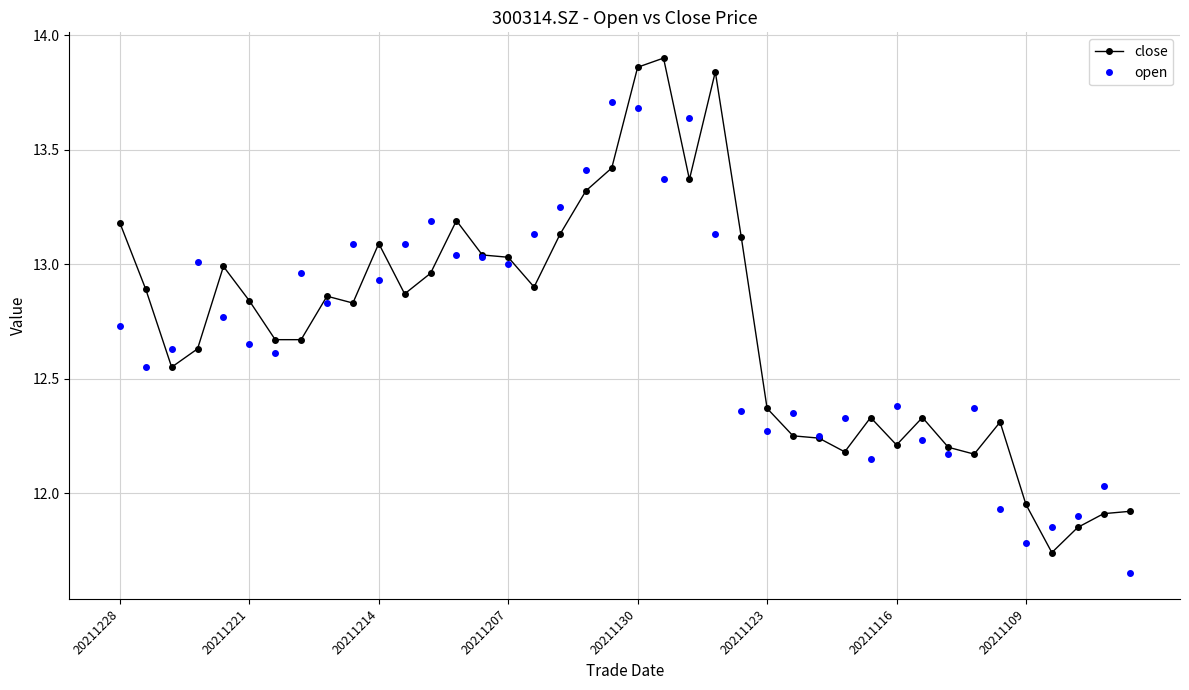

What is the maximum value for open?

13.7